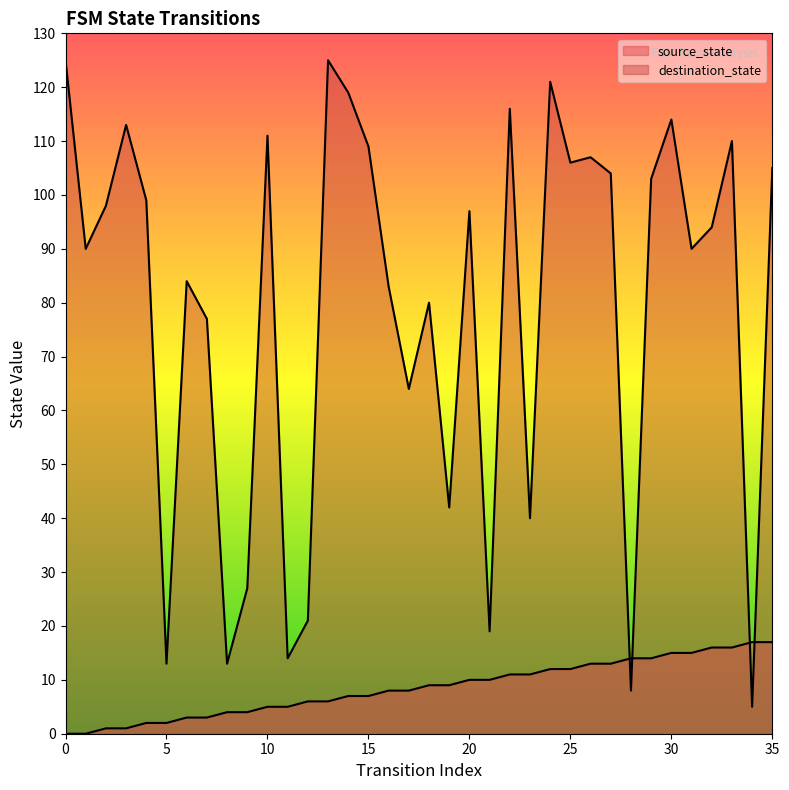

At how many categories does at least one series exceed 50?

26